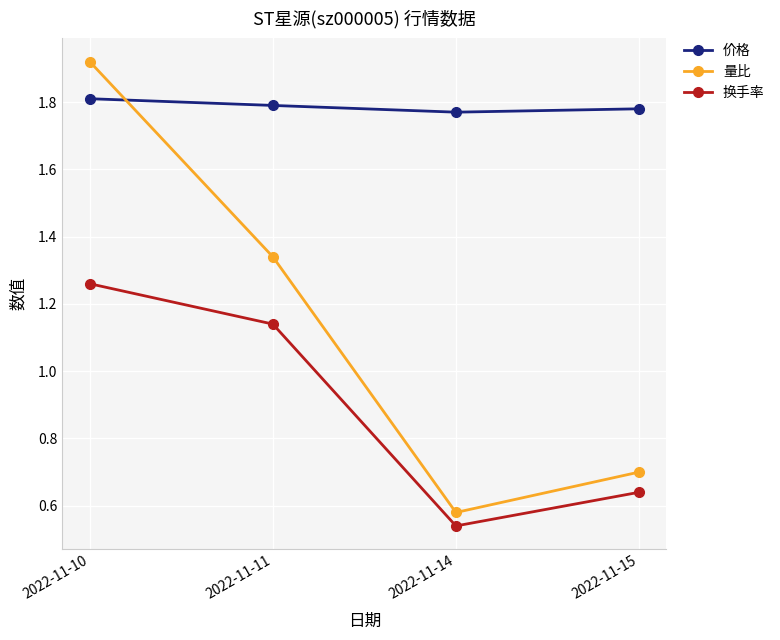

List the series in order of their overall mean, lowest first.

换手率, 量比, 价格